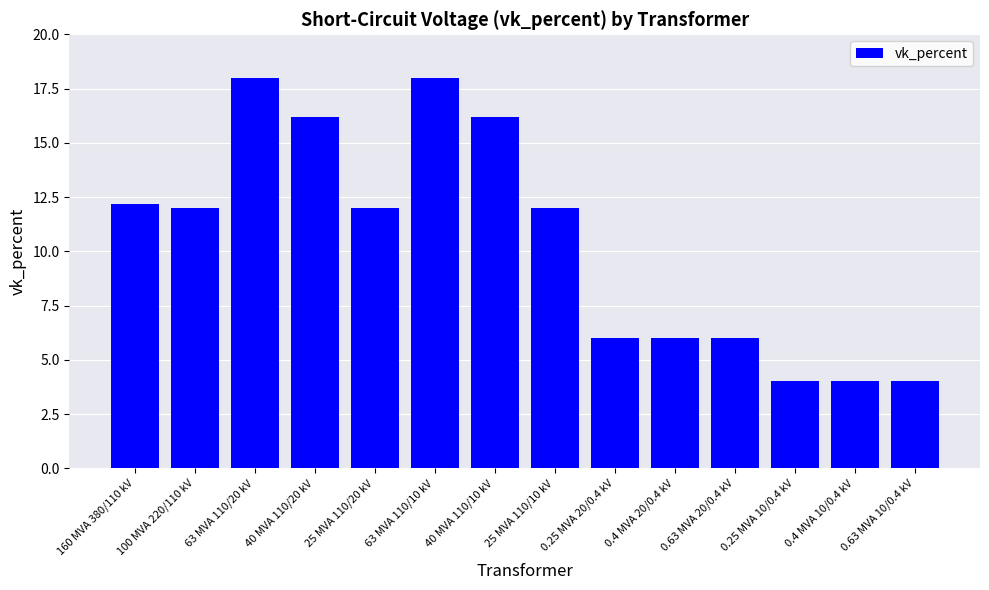

Reading left to right, extract all data points from this chart.

12.2	12.0	18.0	16.2	12.0	18.0	16.2	12.0	6.0	6.0	6.0	4.0	4.0	4.0